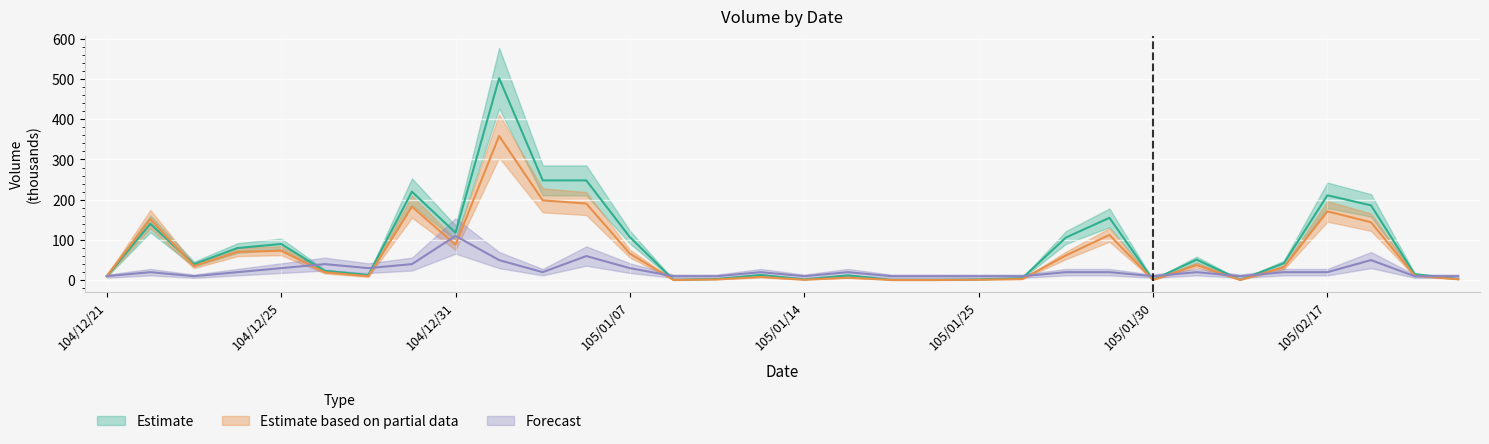

Is the value of Estimate based on partial data at 104/12/28 greater than the value of Forecast at 104/12/29?

No